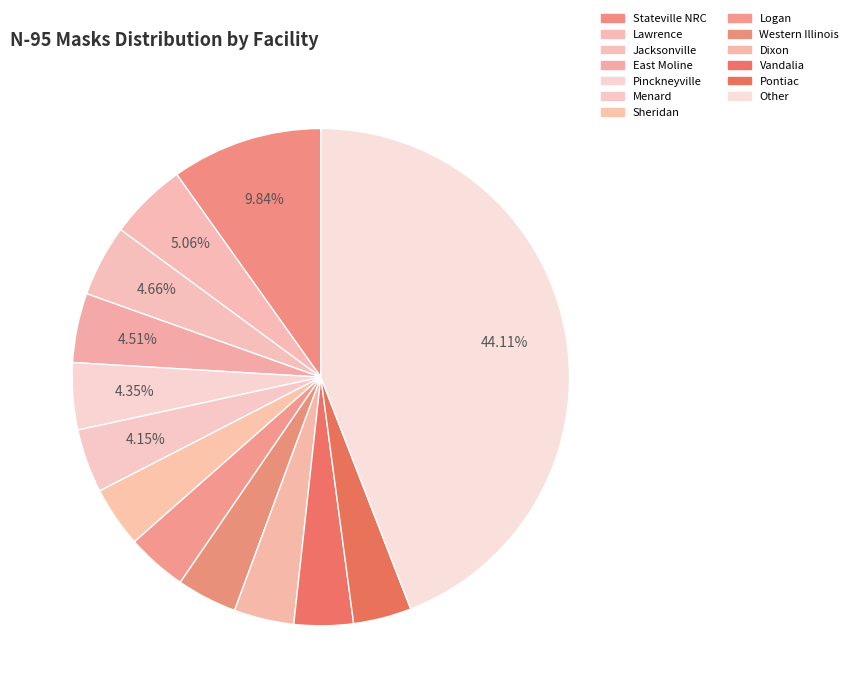

Does Menard account for over 50% of the chart?

No